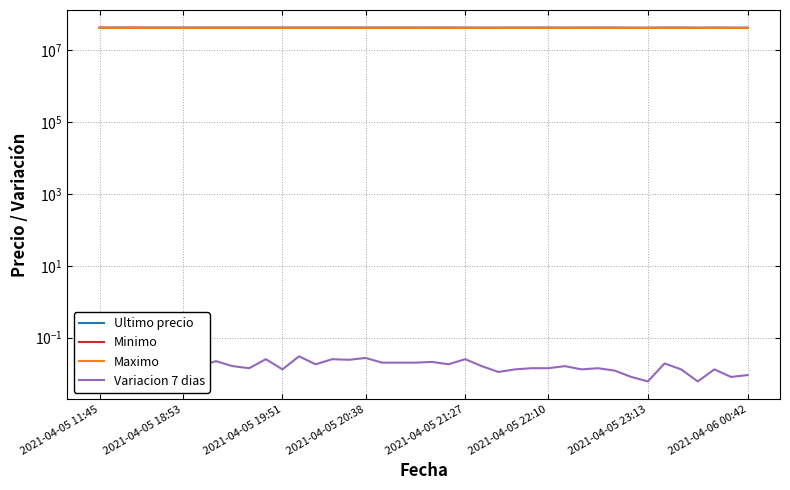

Is this an area chart (filled region under the line)?

No